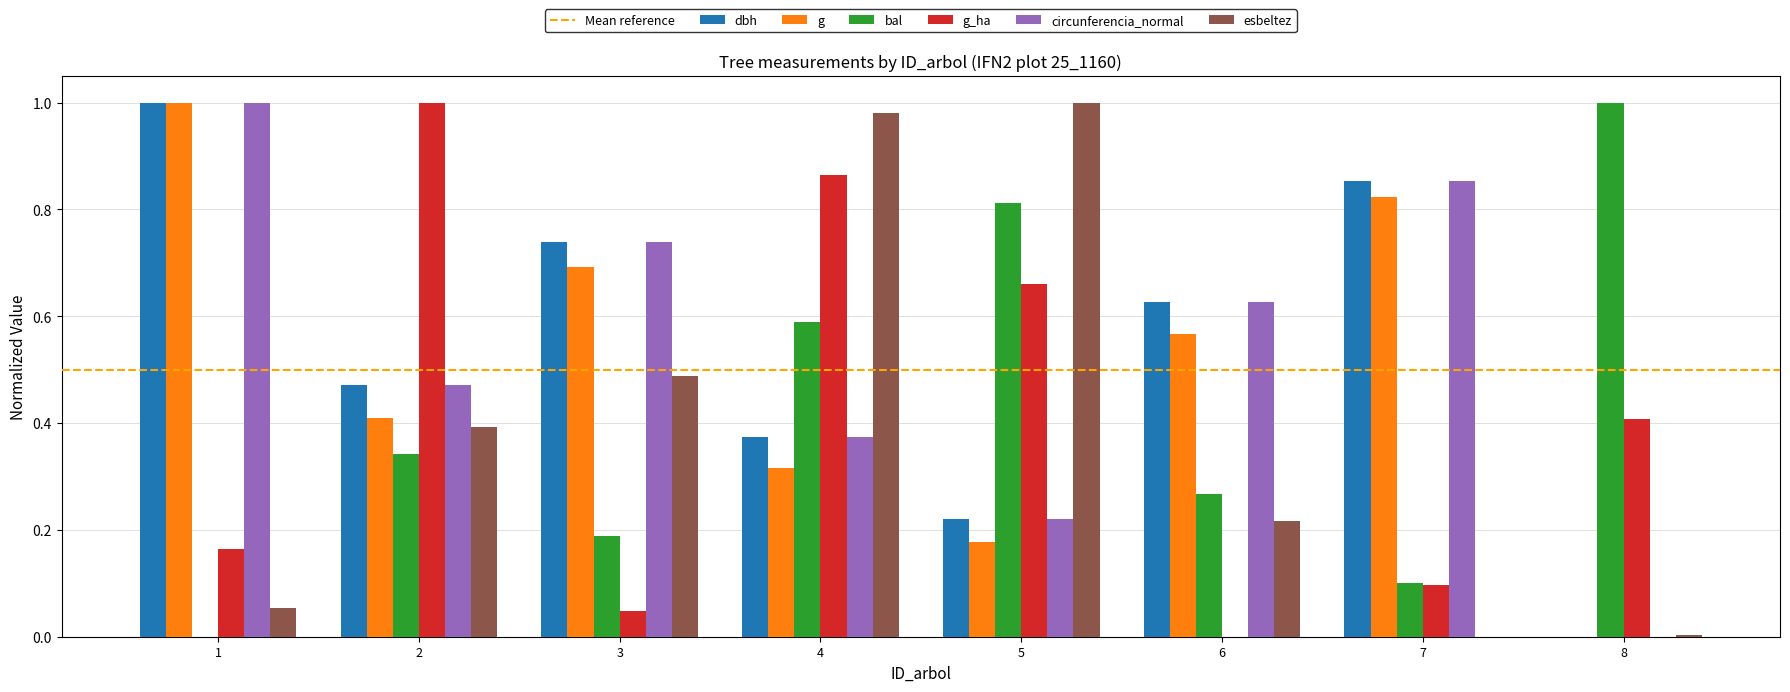

How many series are shown in this chart?

6